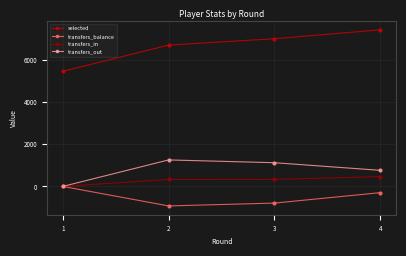

Between 1 and 2, which series saw the biggest shift?

transfers_out